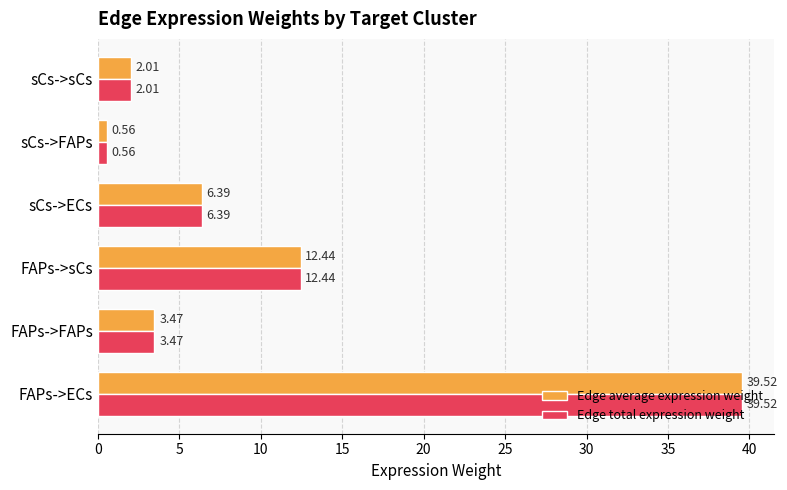

At how many categories does at least one series exceed 9?

2